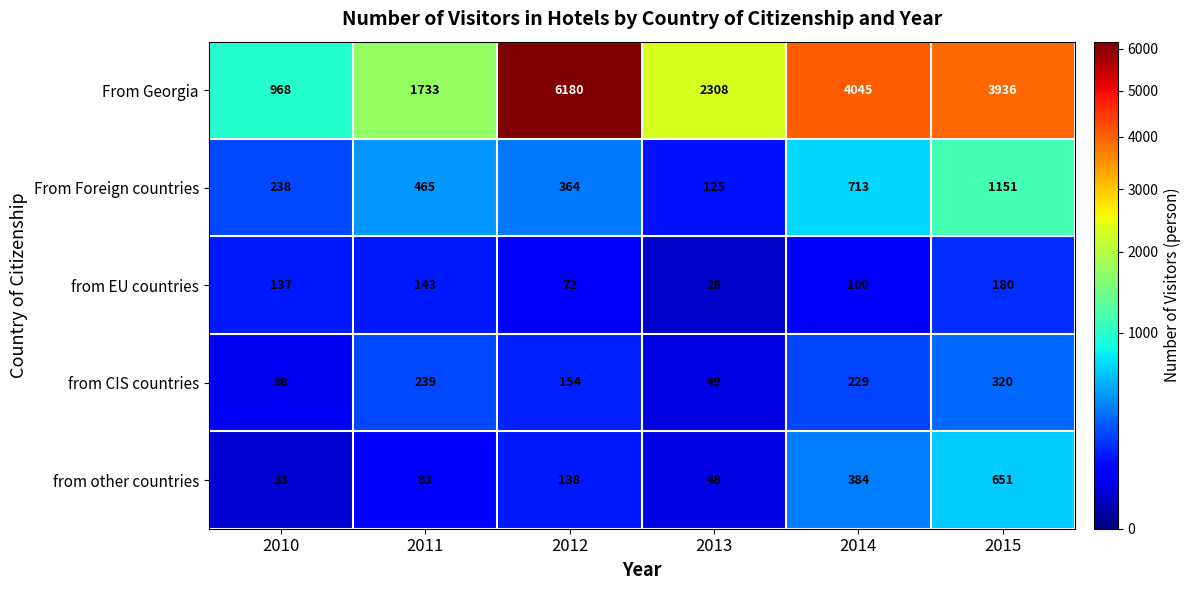

Which series changed the most between 2010 and 2014?

From Georgia